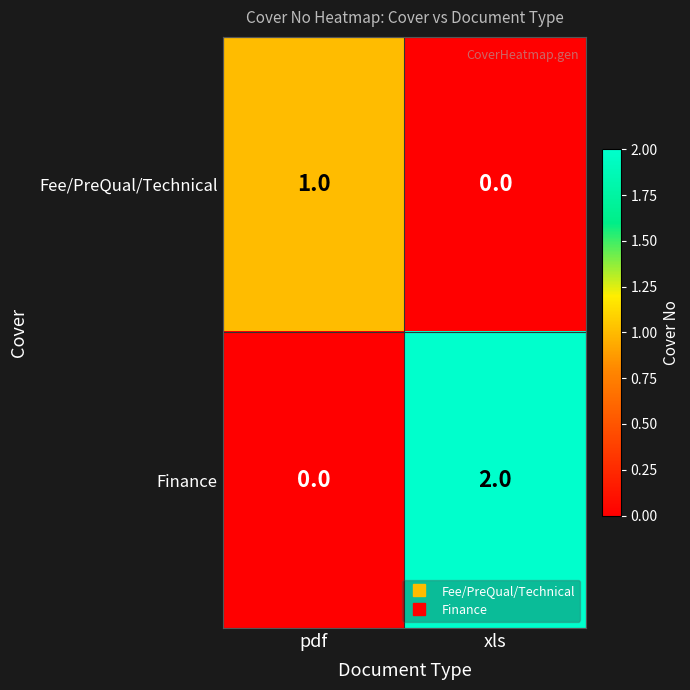

Which series changed the most between pdf and xls?

Finance